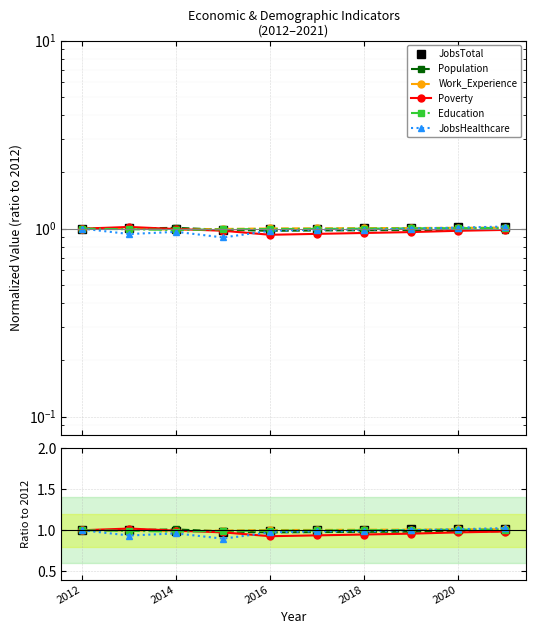

What is the maximum value shown in the chart?

1.0